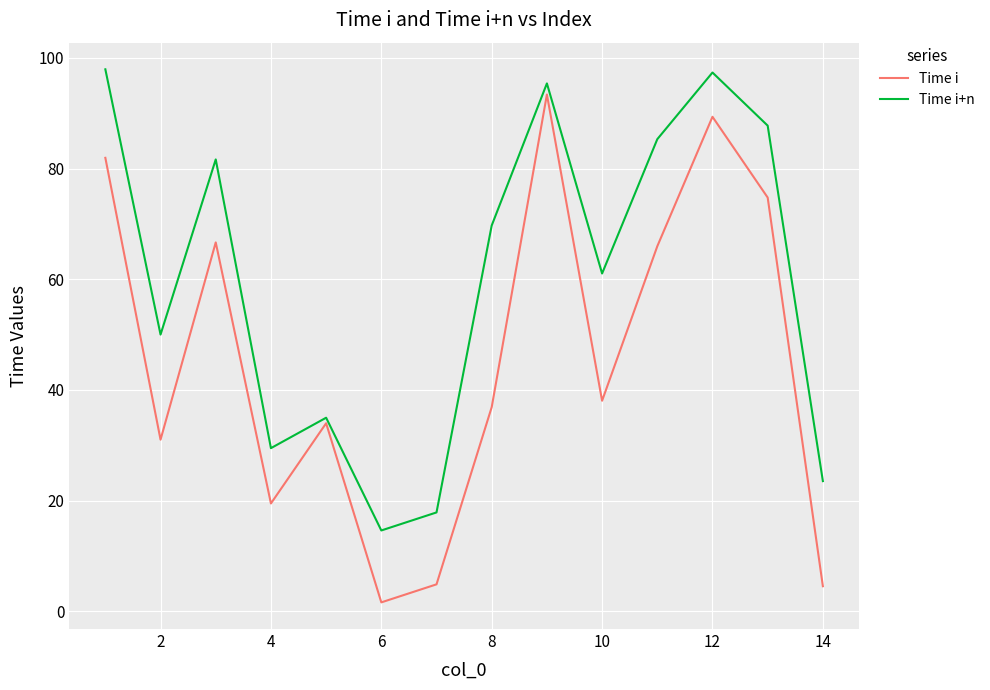

How many values in the Time i+n series are below 69?

7